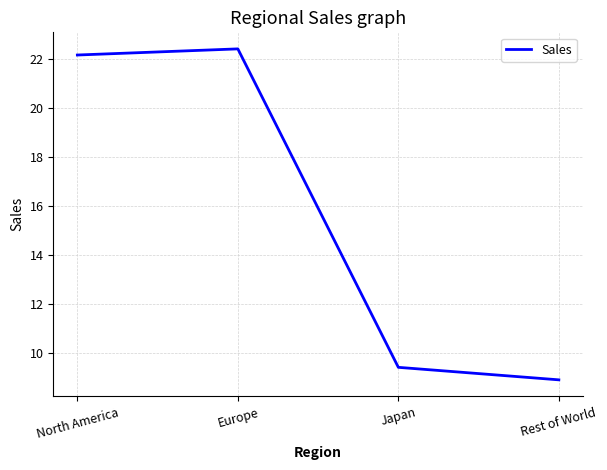

How many distinct data groups are displayed?

1